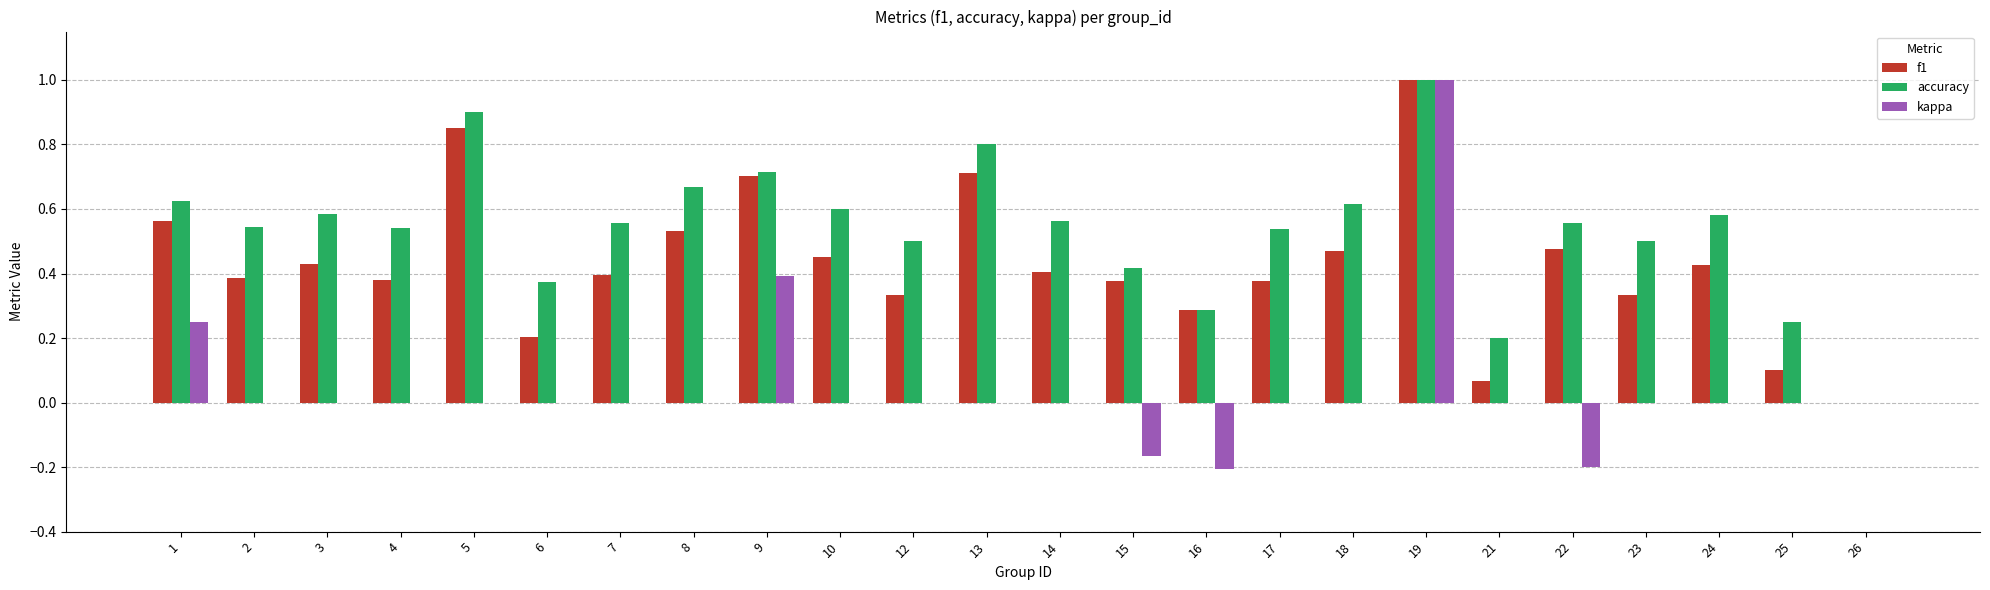

Between 5 and 21, which series saw the biggest shift?

f1